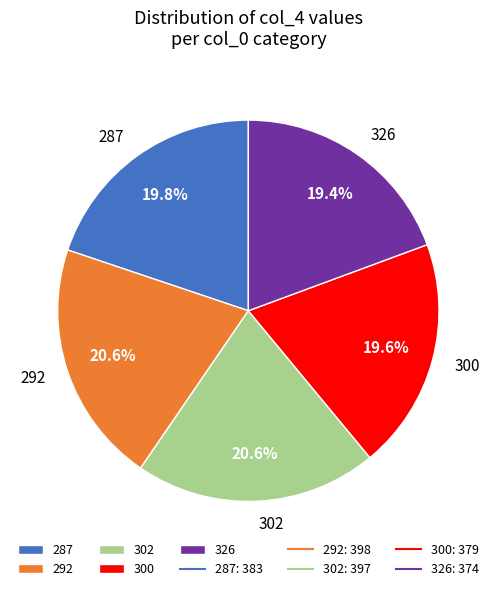

Which has a higher value, 302 or 300?

302